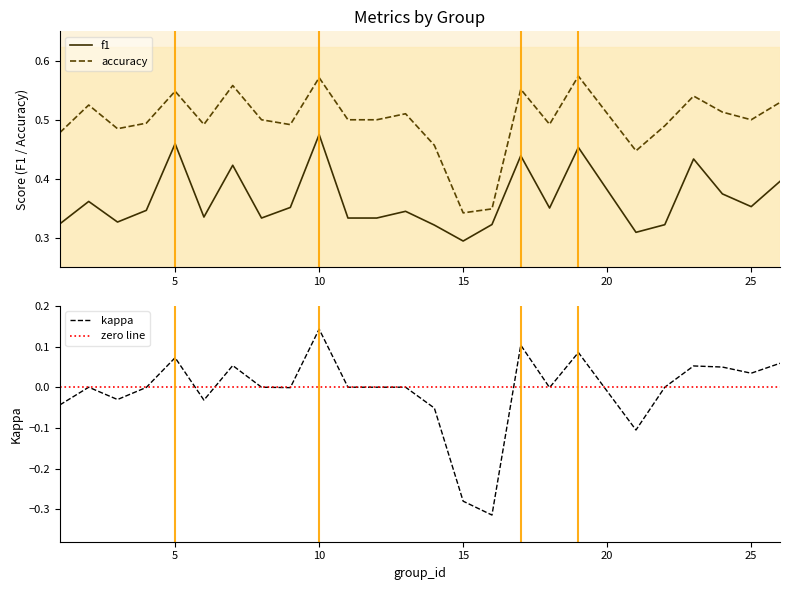

True or false: accuracy and f1 cross at least once.

False